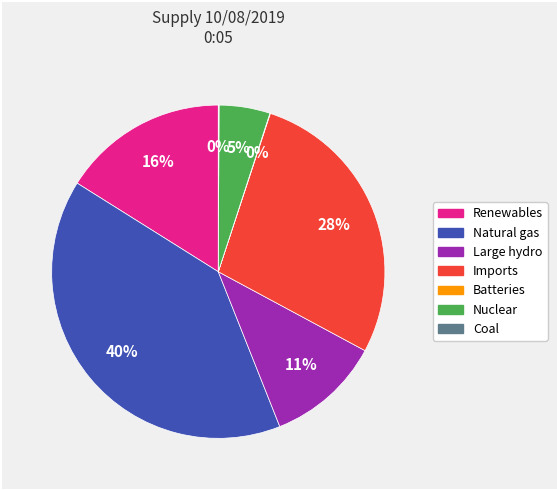

Which slice is the largest?

Natural gas